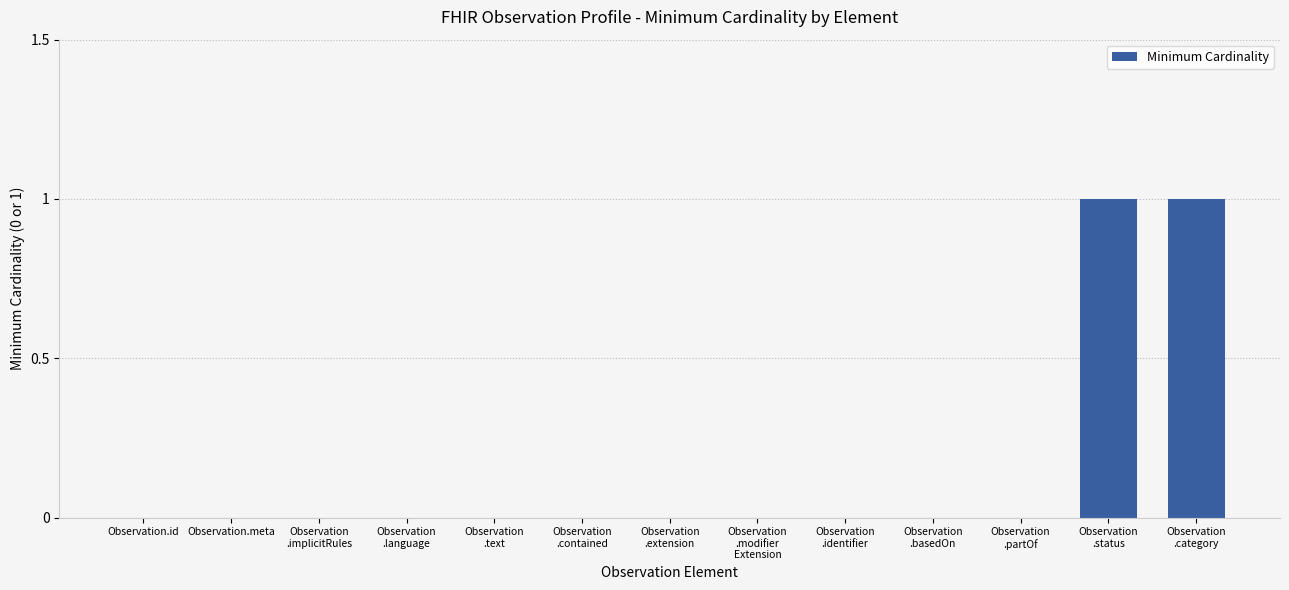

The value at Observation
.partOf is 0. True or false?

True